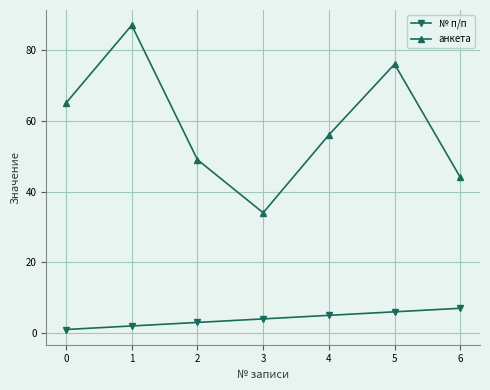

Where is № п/п nearest to the value 4?

3